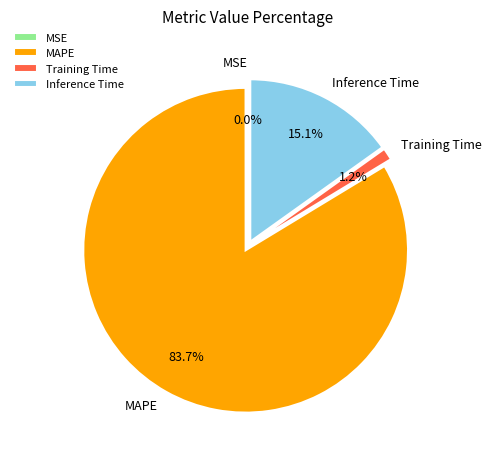

What is the largest slice in the pie chart?

MAPE